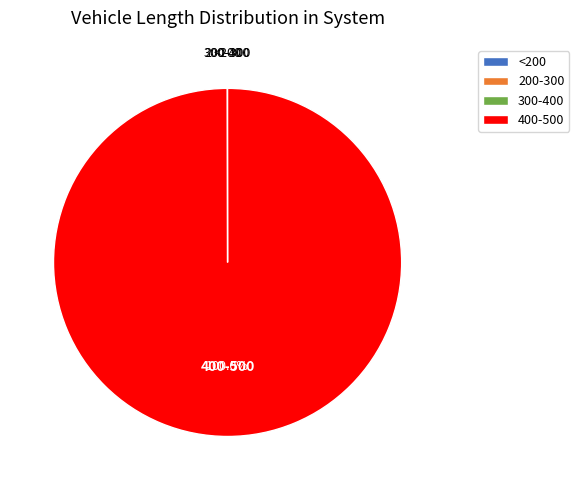

What is the largest slice in the pie chart?

400-500